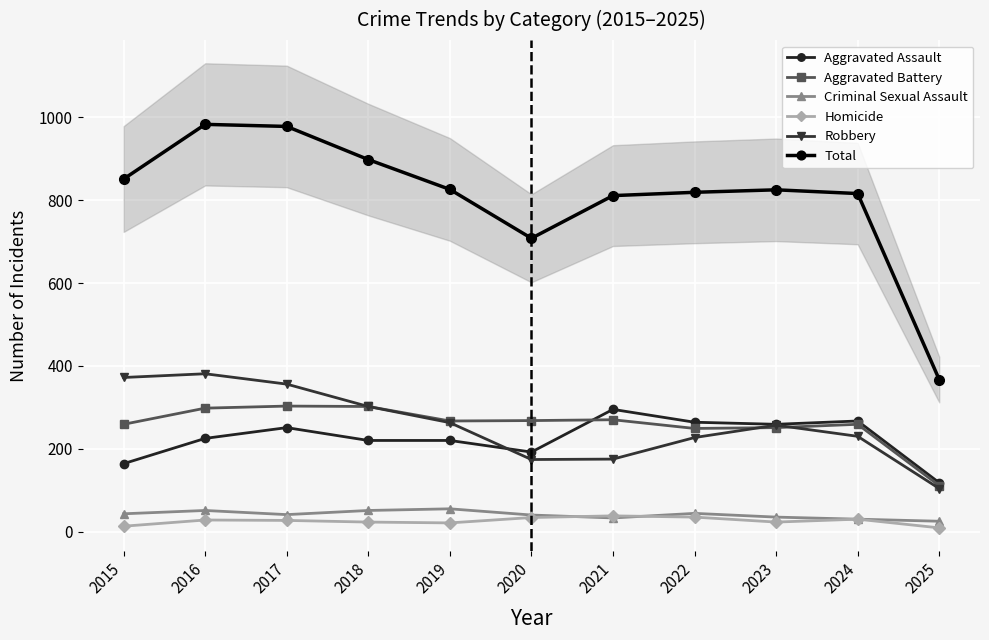

What is the difference between the maximum and minimum values in the Total series?

616